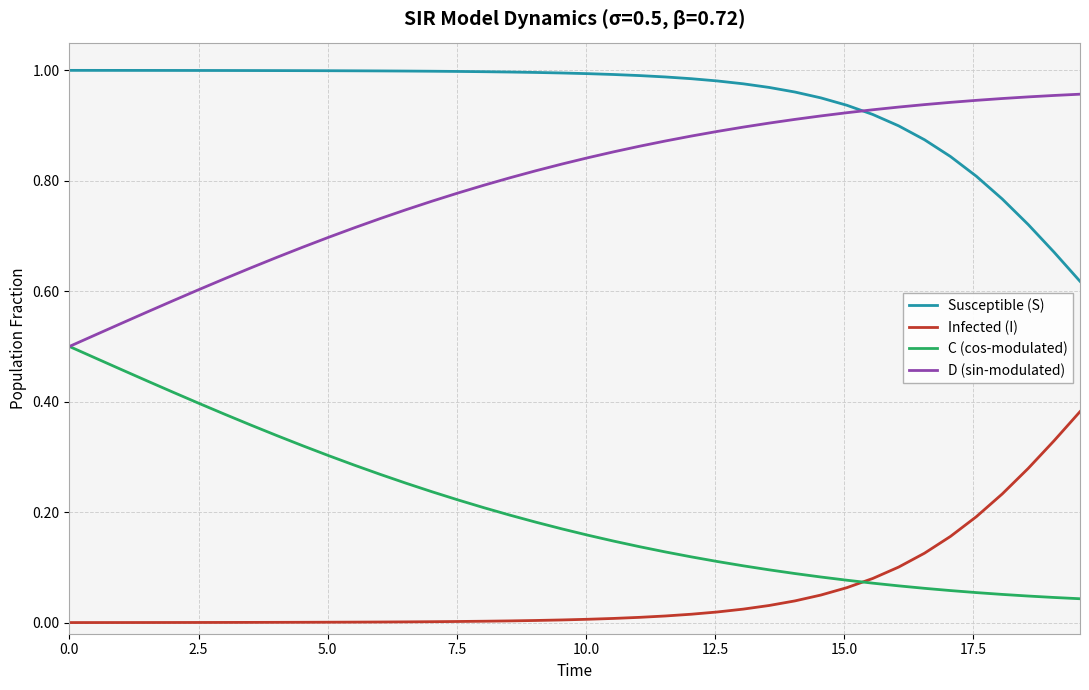

Which series has the largest total across all categories?

Susceptible (S)